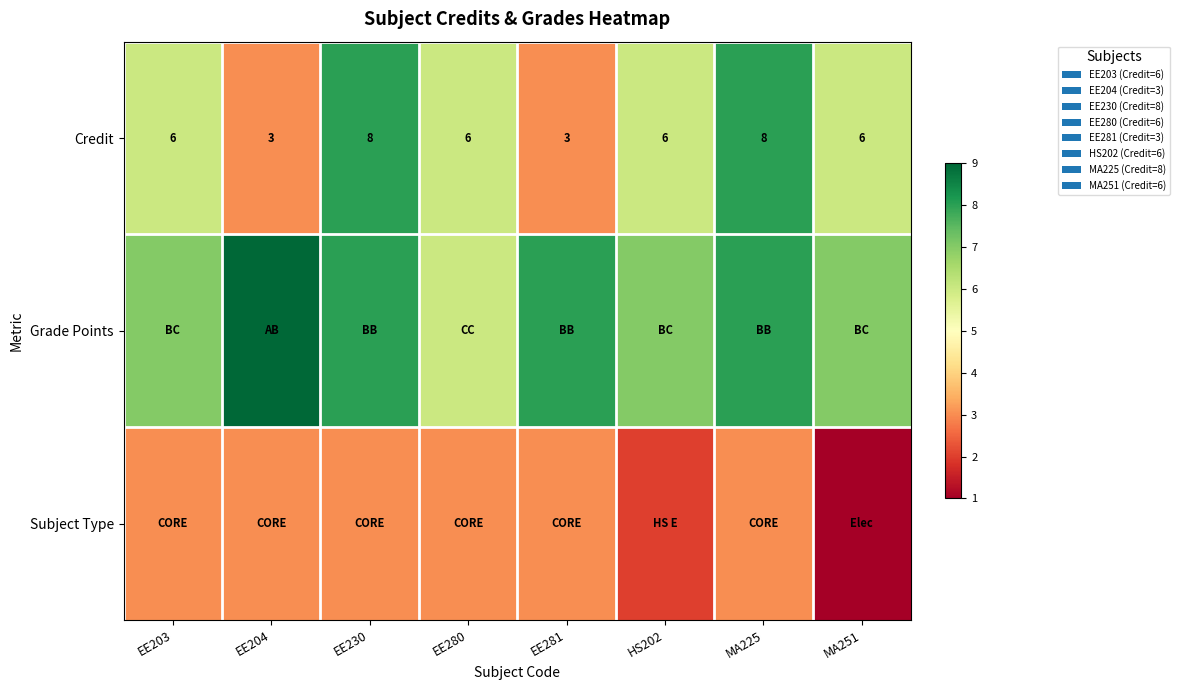

What is the difference between the maximum and minimum values in the Credit series?

5